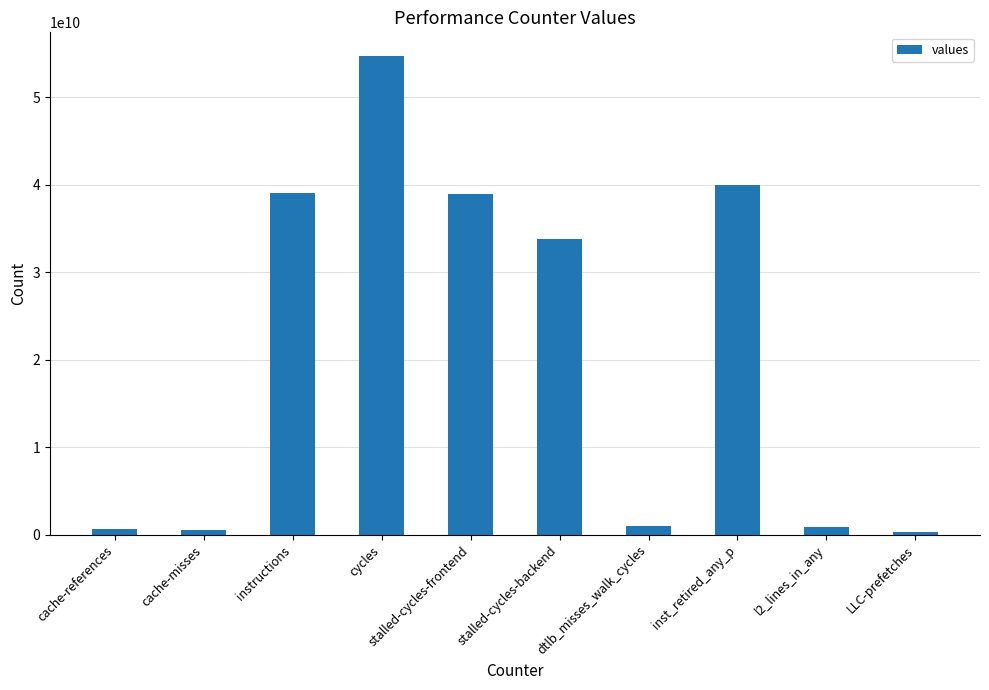

What is the average value?

20977015348